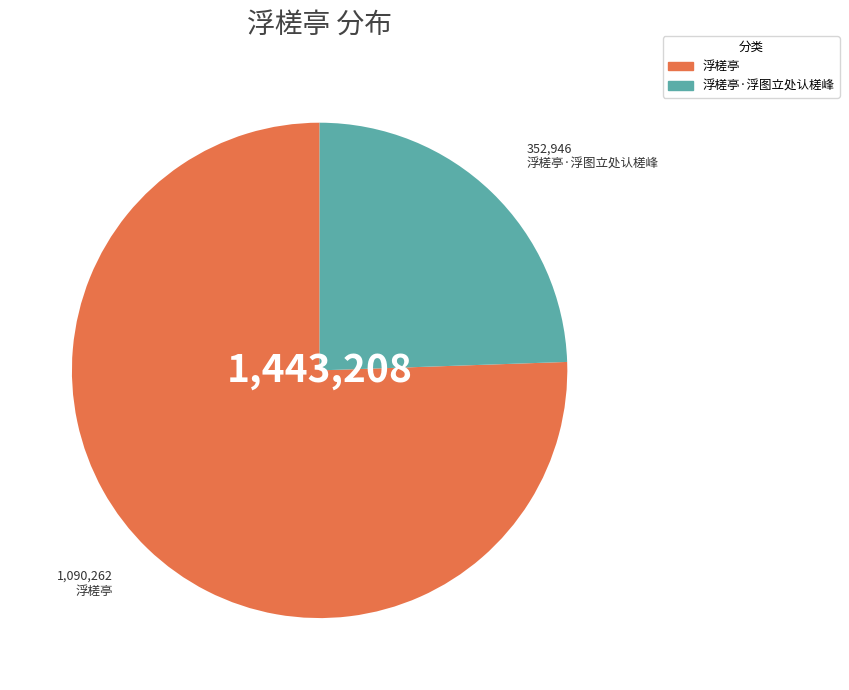

What is the smallest slice in the pie chart?

浮槎亭·浮图立处认槎峰